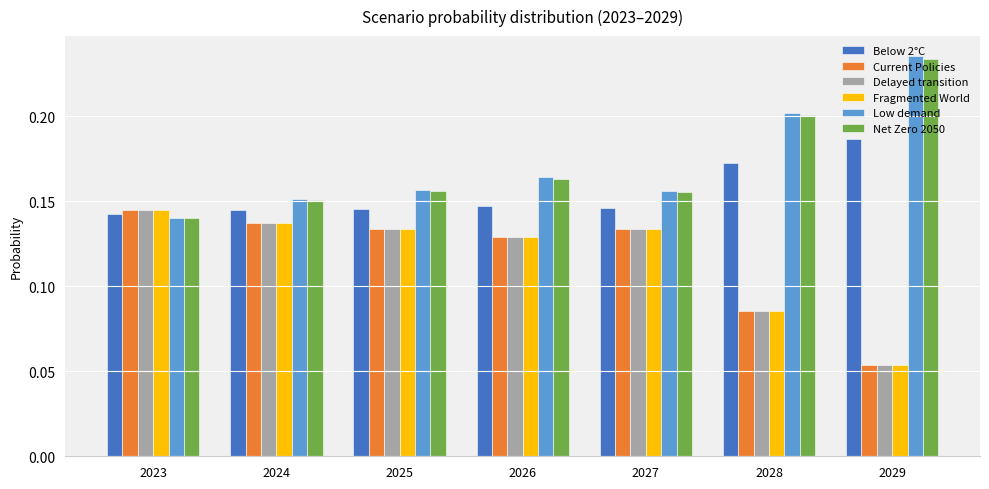

True or false: Low demand has a value of 0.2 at 2025.

True